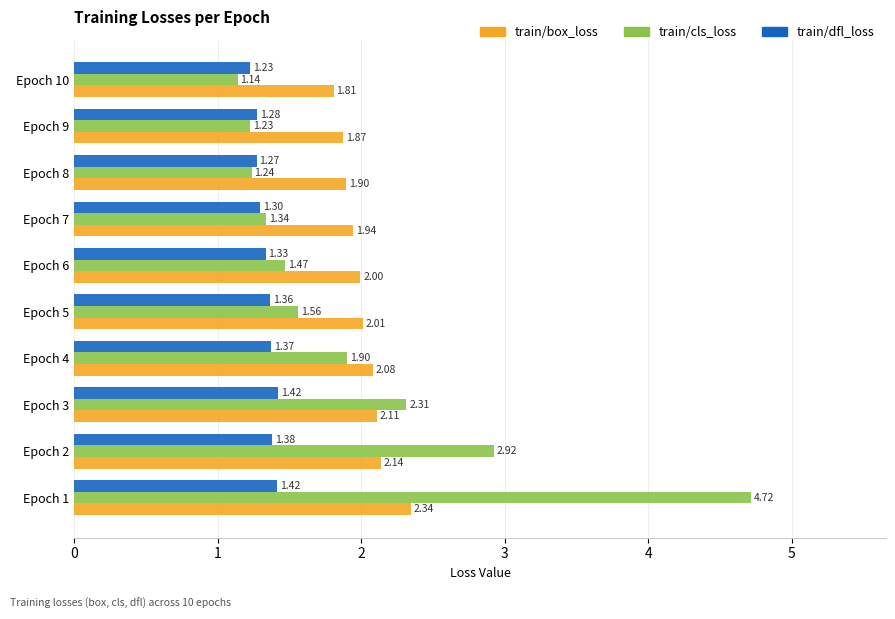

How many distinct data groups are displayed?

3